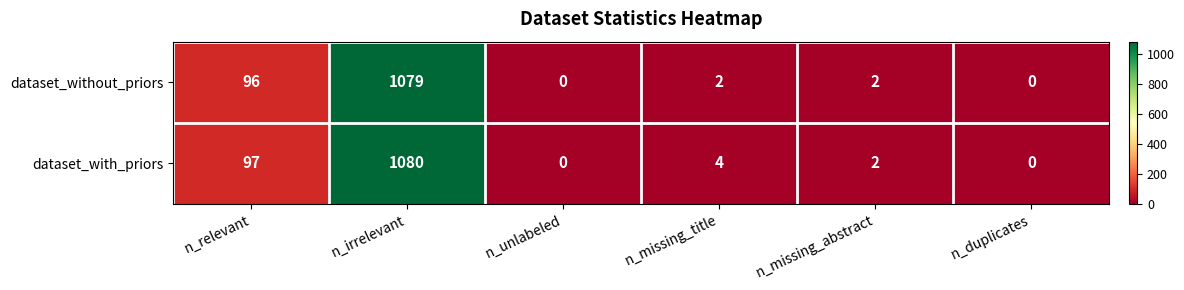

Reading left to right, list all the values displayed in this chart.

dataset_without_priors: n_relevant=96	n_irrelevant=1079	n_unlabeled=0	n_missing_title=2	n_missing_abstract=2	n_duplicates=0
dataset_with_priors: n_relevant=97	n_irrelevant=1080	n_unlabeled=0	n_missing_title=4	n_missing_abstract=2	n_duplicates=0